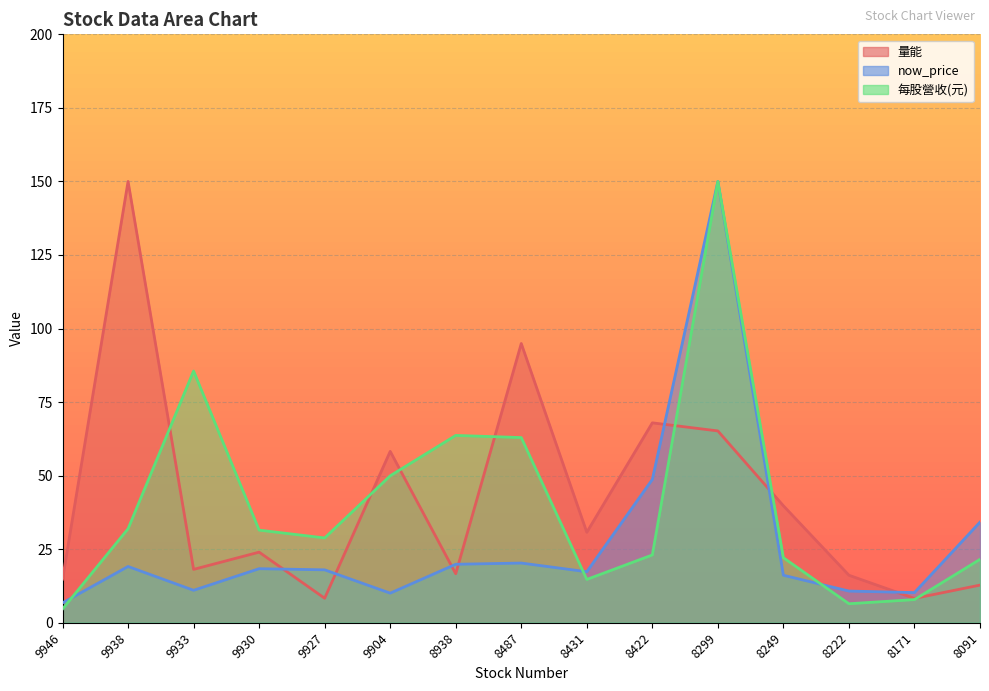

What is the value of the now_price point at the 6th from the left?

10.1